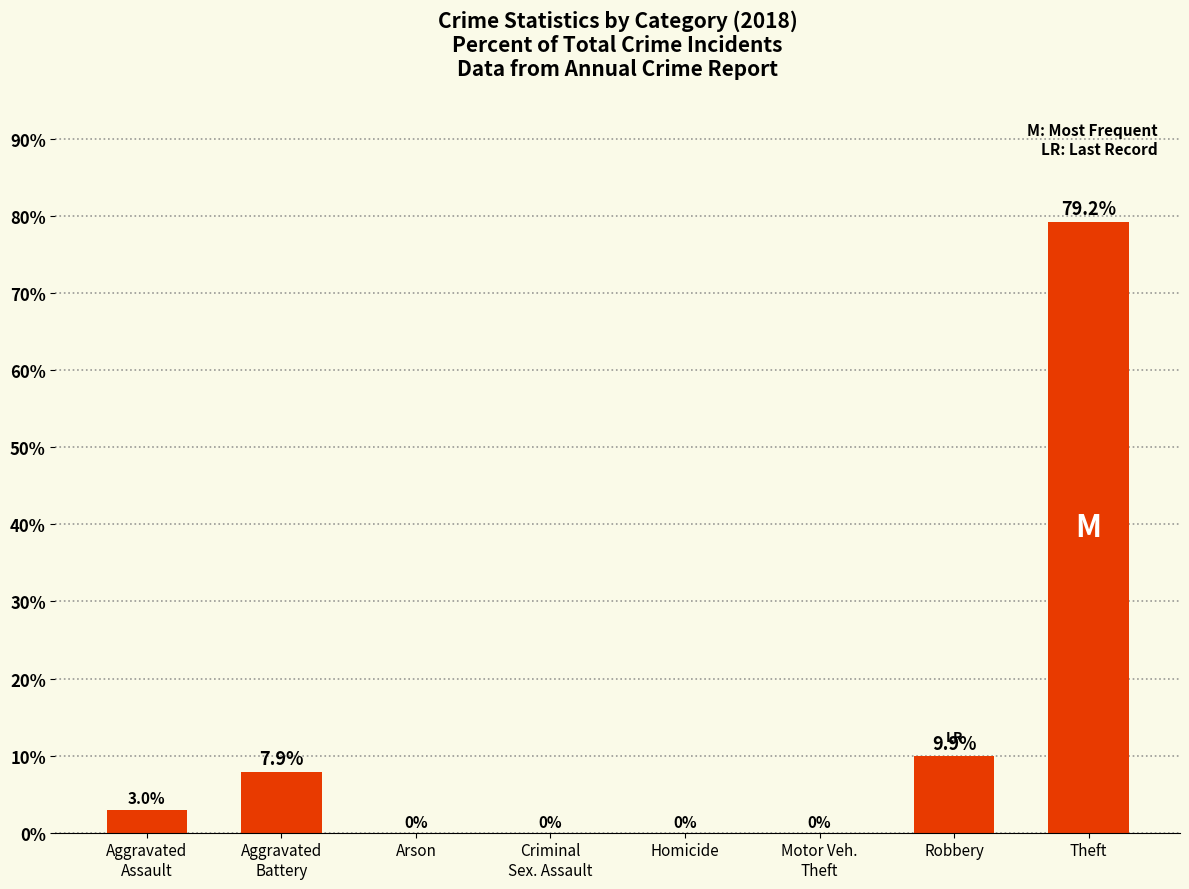

What is the change in value from Homicide to Robbery?

+9.9